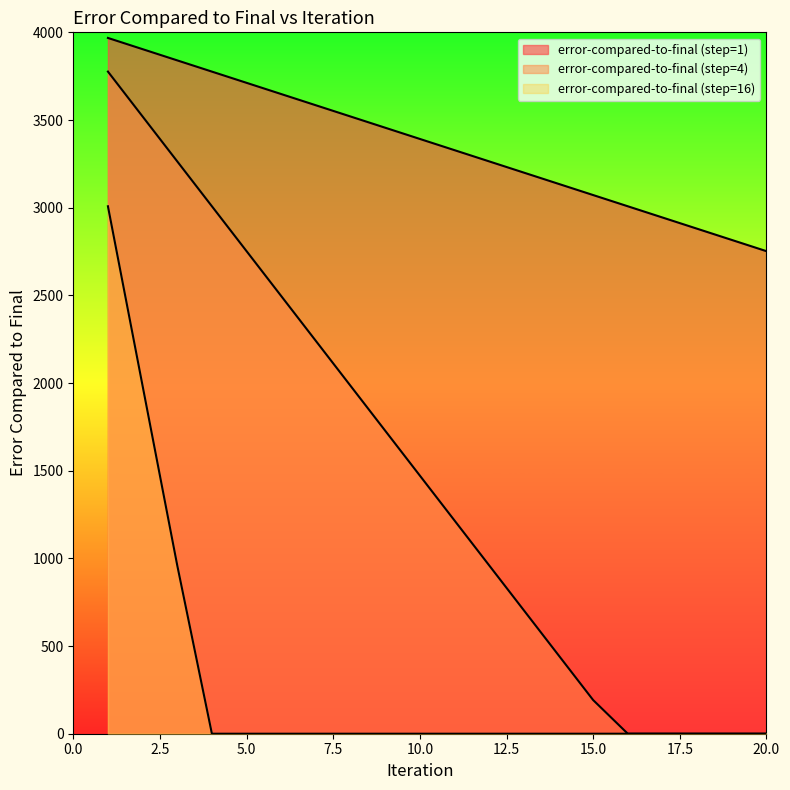

Reading left to right, what are all the values shown in this chart?

Ideal: 1=3968	2=3904	3=3840	4=3776	5=3712	6=3648	7=3584	8=3520	9=3456	10=3392	11=3328	12=3264	13=3200	14=3136	15=3072	16=3008	17=2944	18=2880	19=2816	20=2752
error-compared-to-final (step=1): 1=3776	2=3520	3=3264	4=3008	5=2752	6=2496	7=2240	8=1984	9=1728	10=1472	11=1216	12=960	13=704	14=448	15=192	16=0	17=0	18=0	19=0	20=0
error-compared-to-final (step=16): 1=3008	2=1984	3=960	4=0	5=0	6=0	7=0	8=0	9=0	10=0	11=0	12=0	13=0	14=0	15=0	16=0	17=0	18=0	19=0	20=0